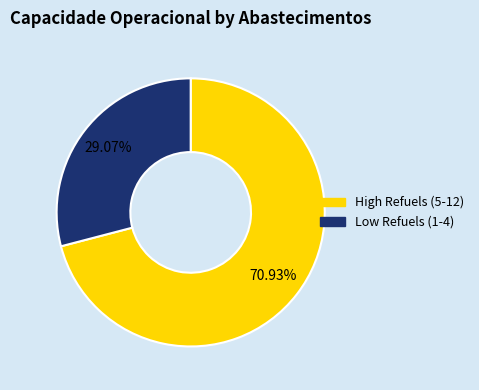

Does any single category account for the majority?

Yes